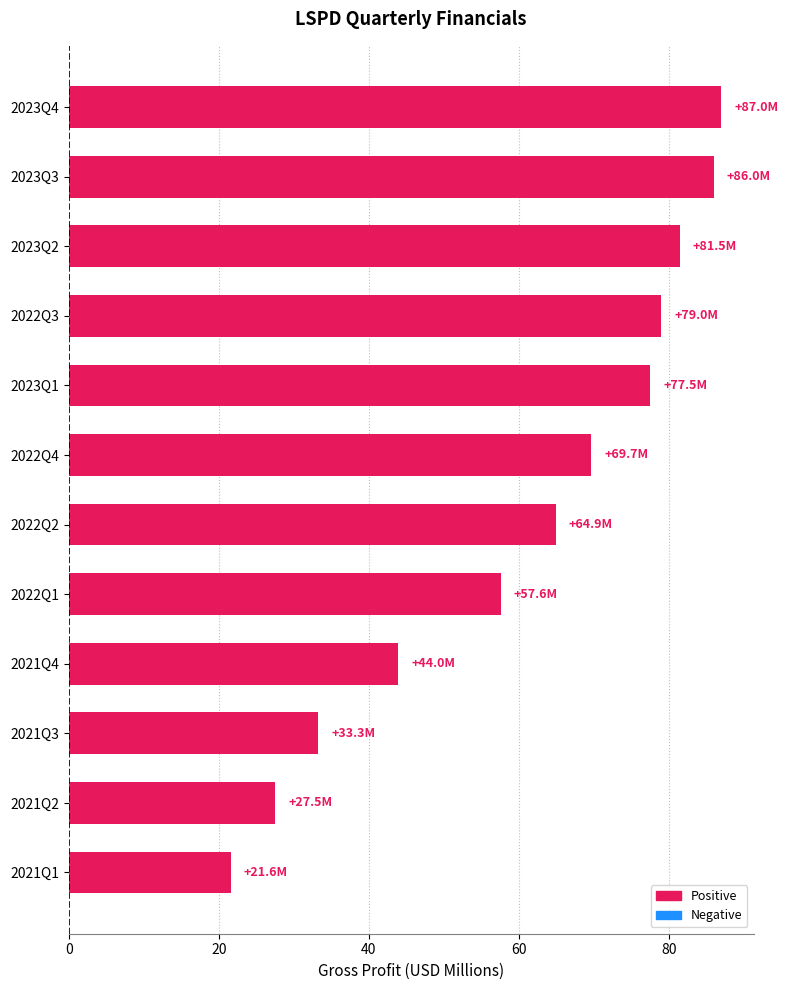

What is the change in value from 2021Q4 to 2023Q3?

+42.0